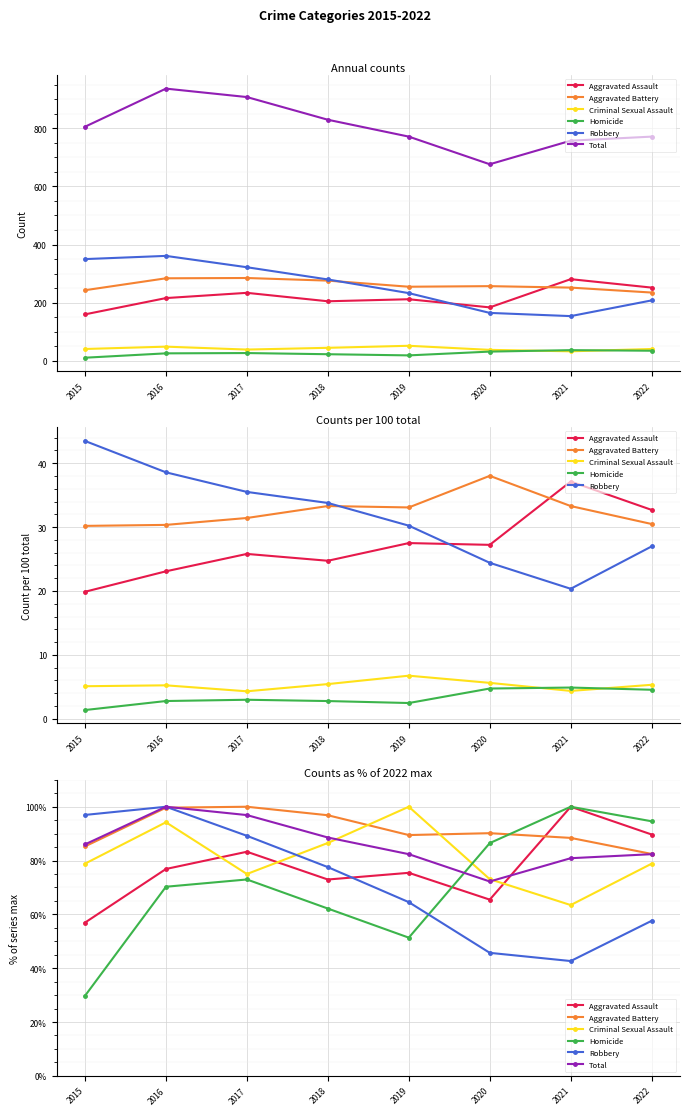

At which label is Aggravated Battery closest to 91?

2020